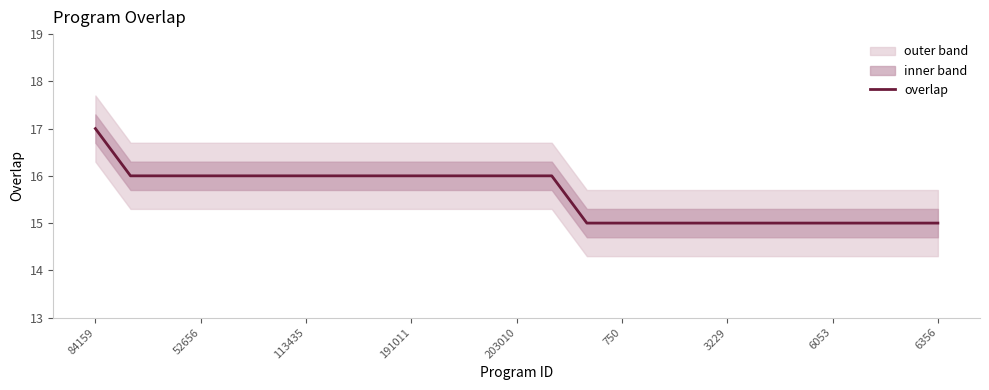

The value of overlap at 3229 is 15. True or false?

True